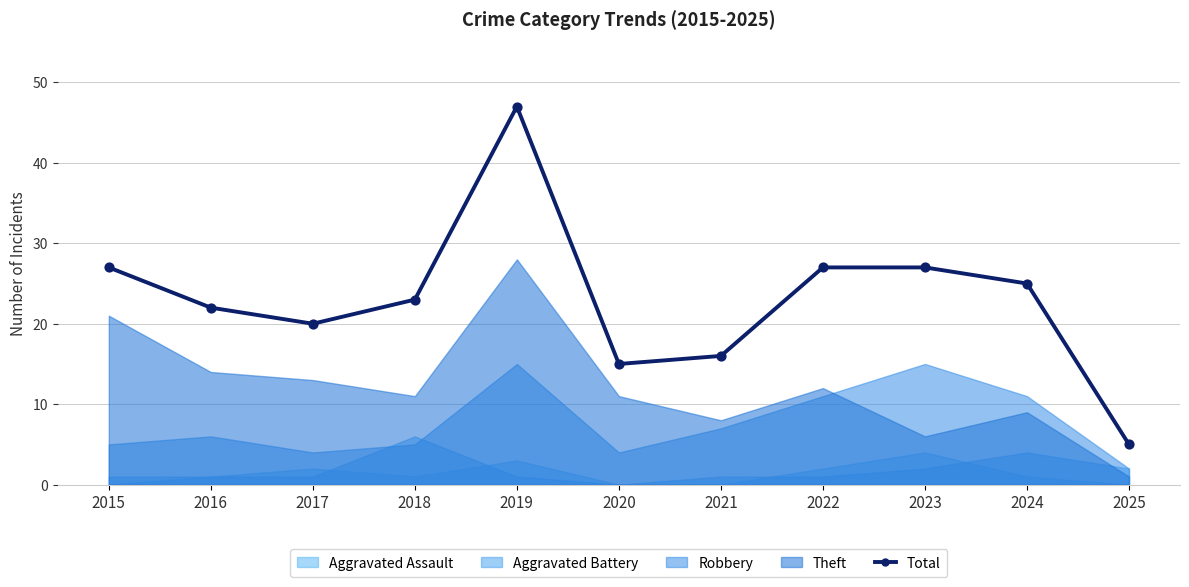

Which has a higher value, 2015 or 2016?

2015